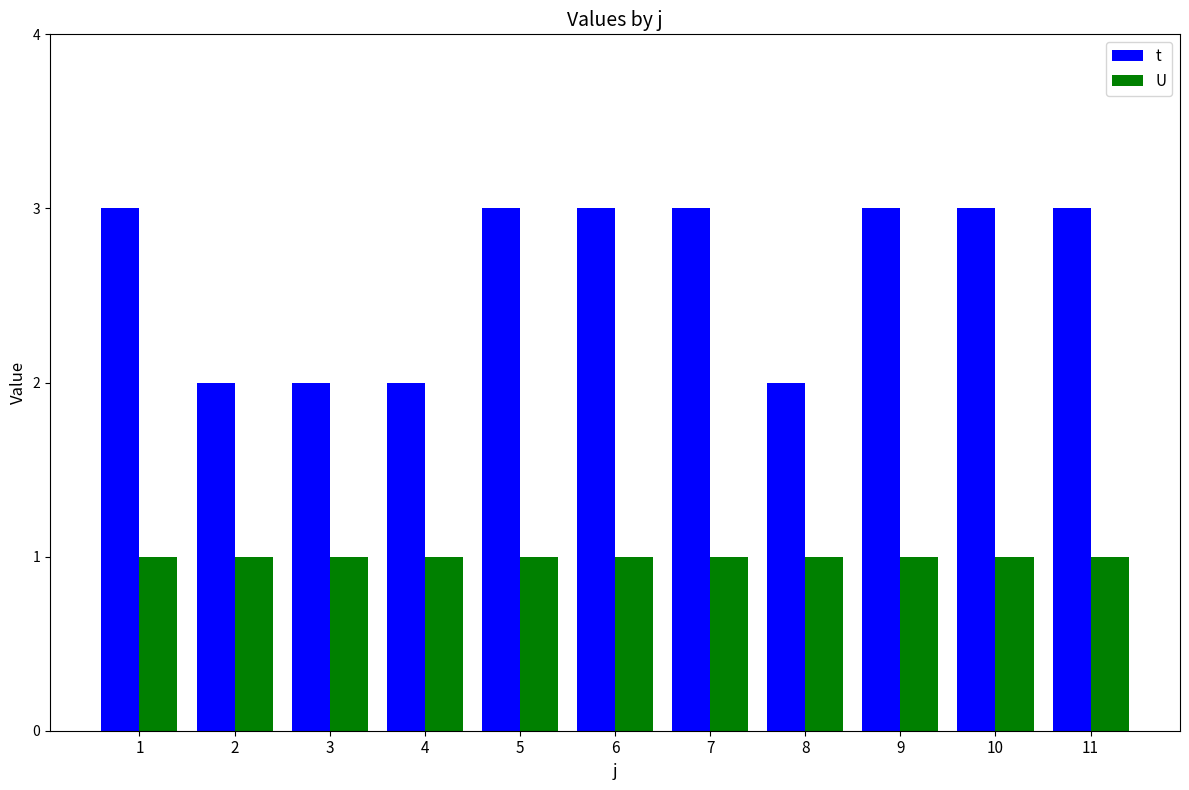

At 5, list the series in order from largest to smallest.

t, U